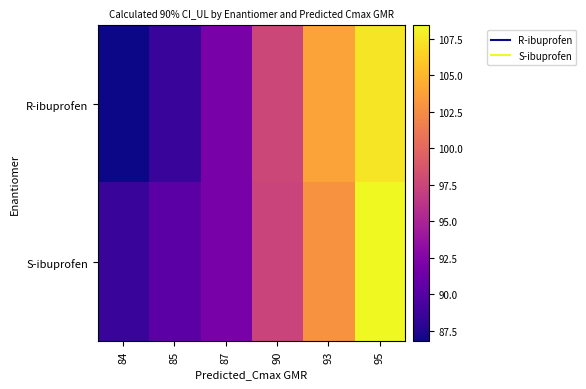

Rank the series by their maximum value, from lowest to highest.

R-ibuprofen, S-ibuprofen